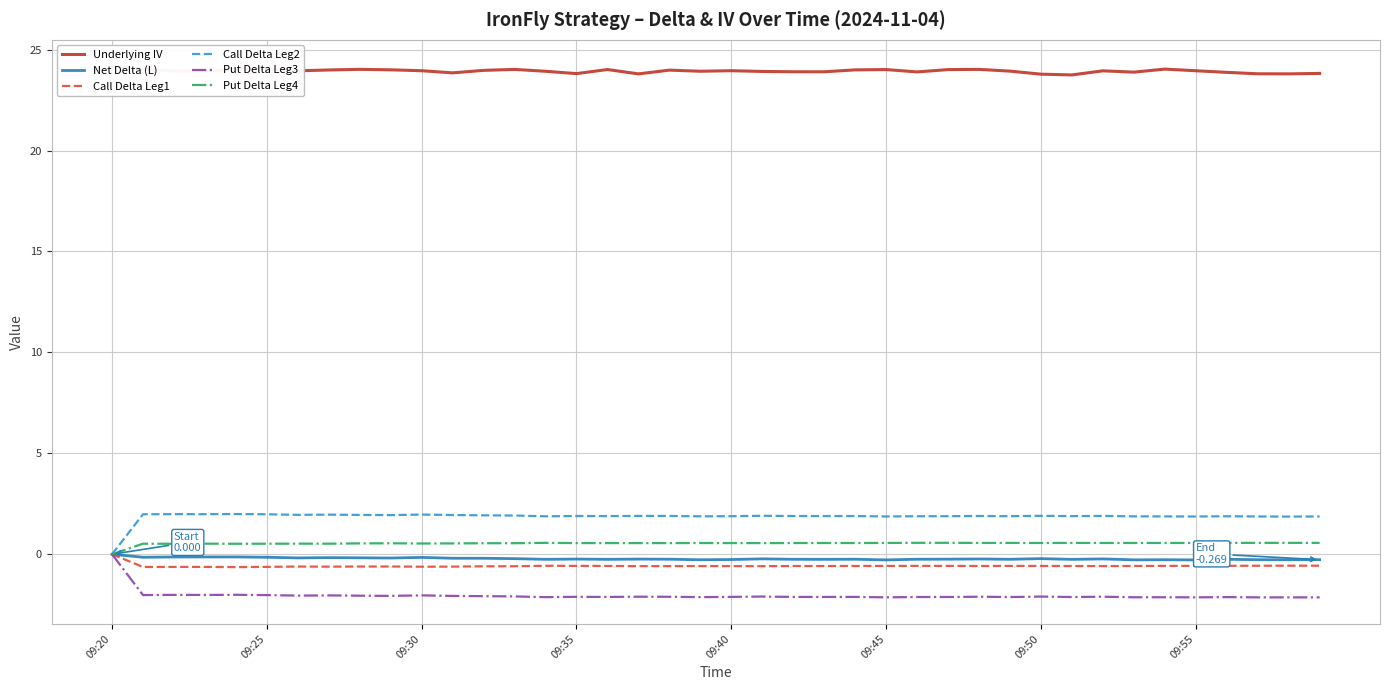

What are all the series names shown in the legend?

Underlying IV, Net Delta (L), Call Delta Leg1, Call Delta Leg2, Put Delta Leg3, Put Delta Leg4